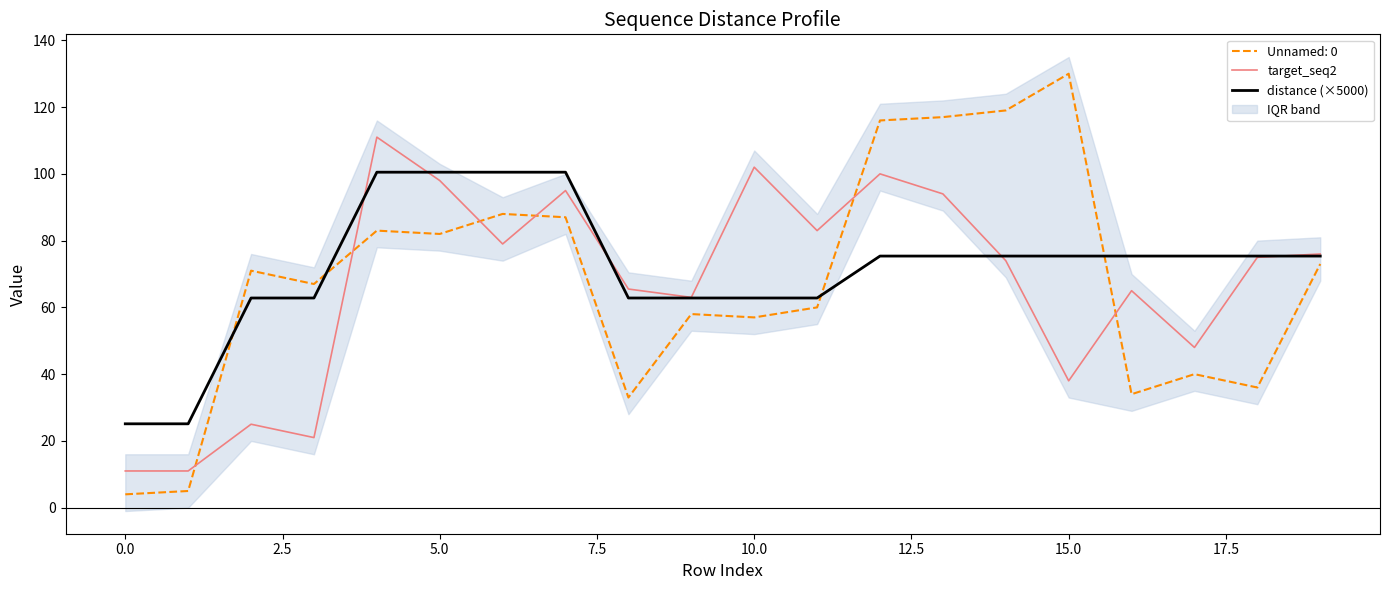

True or false: target_seq2 and Unnamed: 0 cross at least once.

True